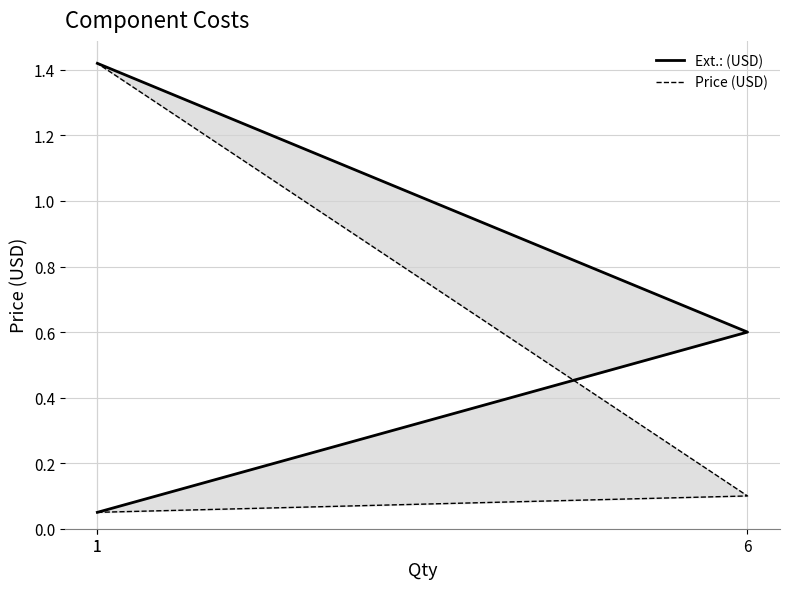

Which category has the lowest value across all series?

1